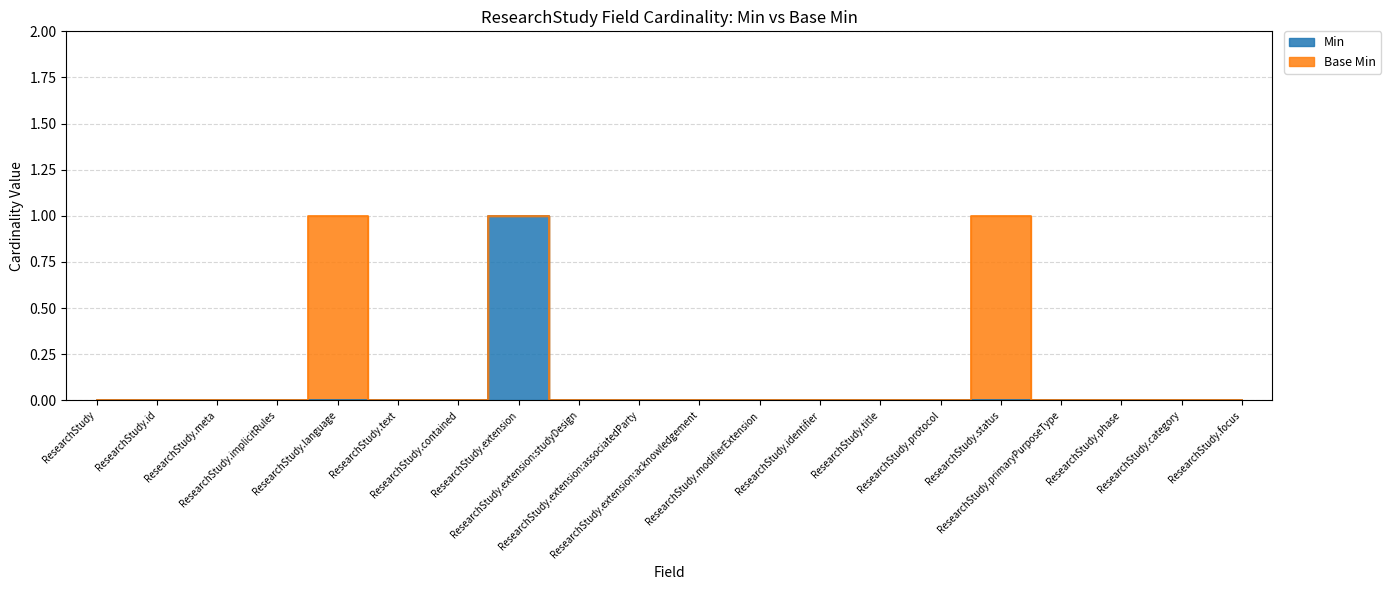

List the labels in order of value, largest first.

ResearchStudy.extension, ResearchStudy, ResearchStudy.id, ResearchStudy.meta, ResearchStudy.implicitRules, ResearchStudy.language, ResearchStudy.text, ResearchStudy.contained, ResearchStudy.extension:studyDesign, ResearchStudy.extension:associatedParty, ResearchStudy.extension:acknowledgement, ResearchStudy.modifierExtension, ResearchStudy.identifier, ResearchStudy.title, ResearchStudy.protocol, ResearchStudy.status, ResearchStudy.primaryPurposeType, ResearchStudy.phase, ResearchStudy.category, ResearchStudy.focus